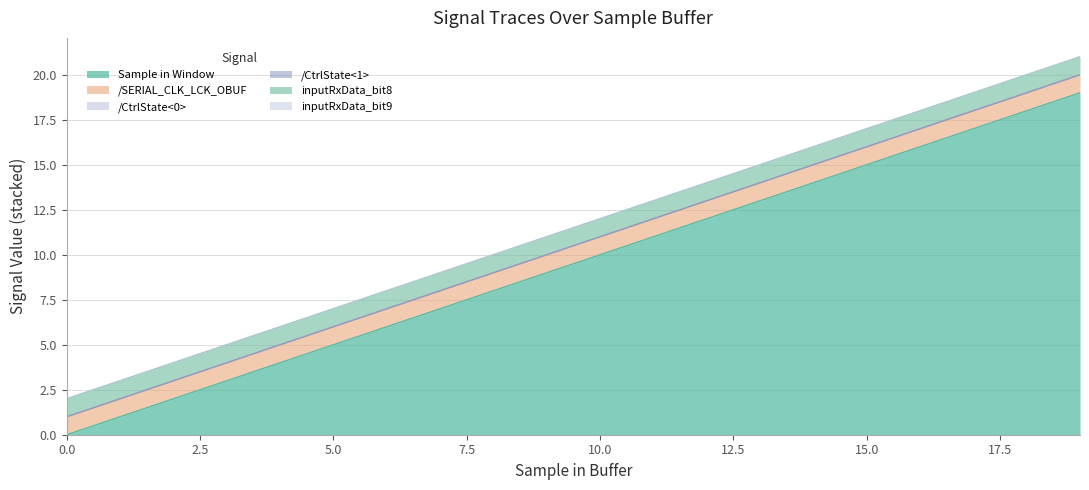

What are all the series names shown in the legend?

Sample in Window, /SERIAL_CLK_LCK_OBUF, /CtrlState<0>, /CtrlState<1>, inputRxData_bit8, inputRxData_bit9